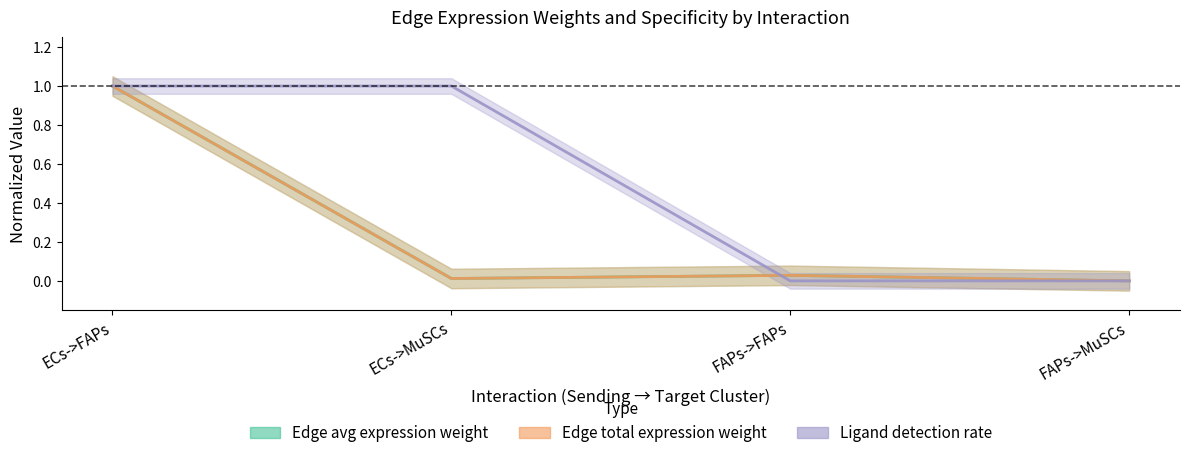

What is the difference between the maximum and minimum values in the Edge average expression weight series?

1.0